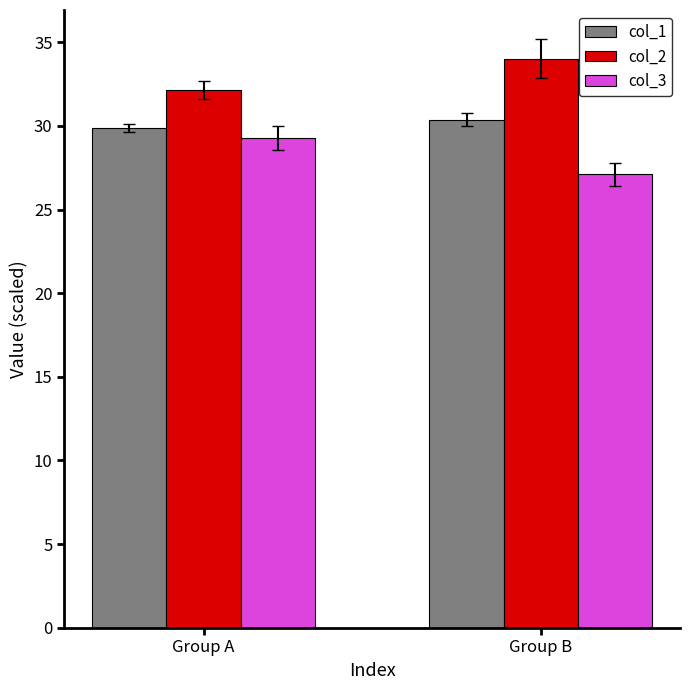

Where does the col_3 series first go above 29?

Group A